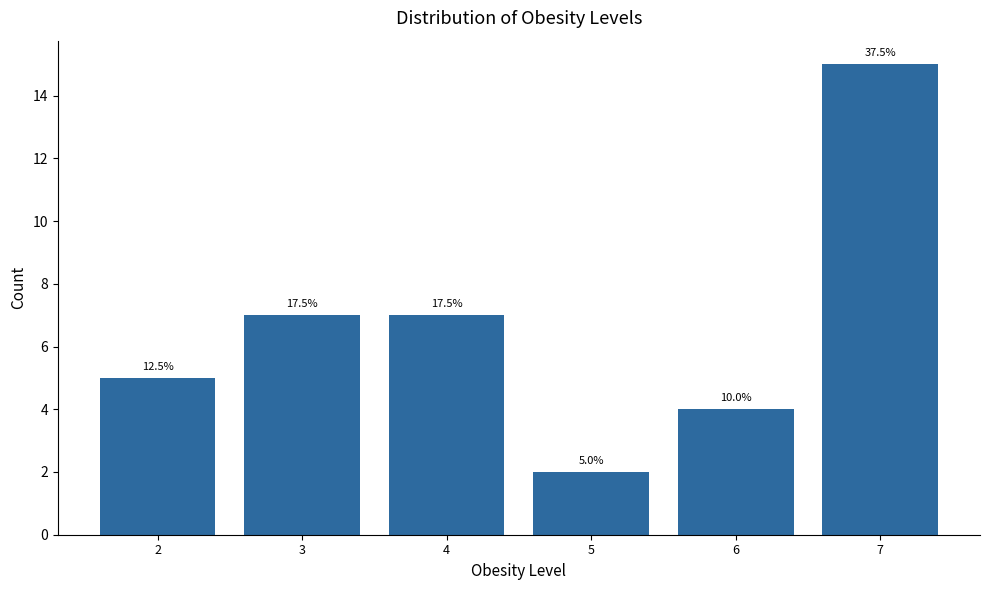

At which category does the chart reach its peak across all series?

7